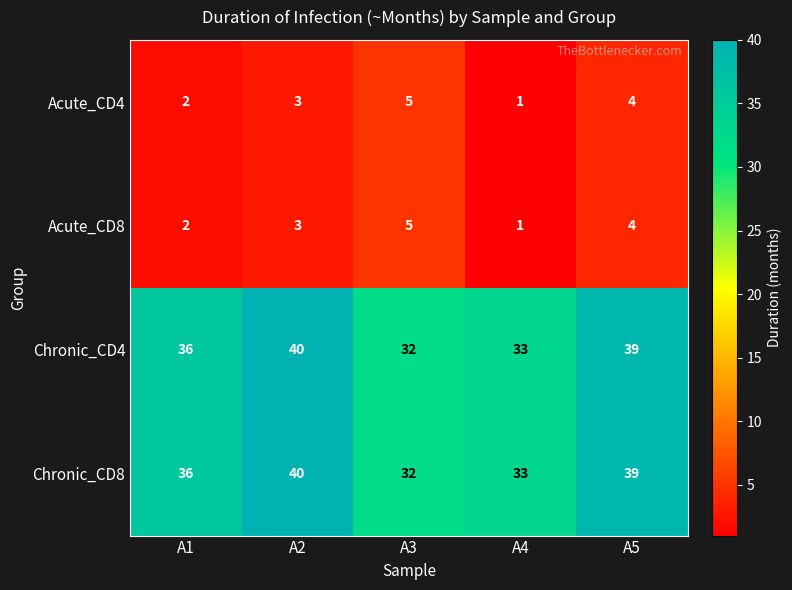

Rank the categories by Acute_CD4 value from lowest to highest.

A4, A1, A2, A5, A3